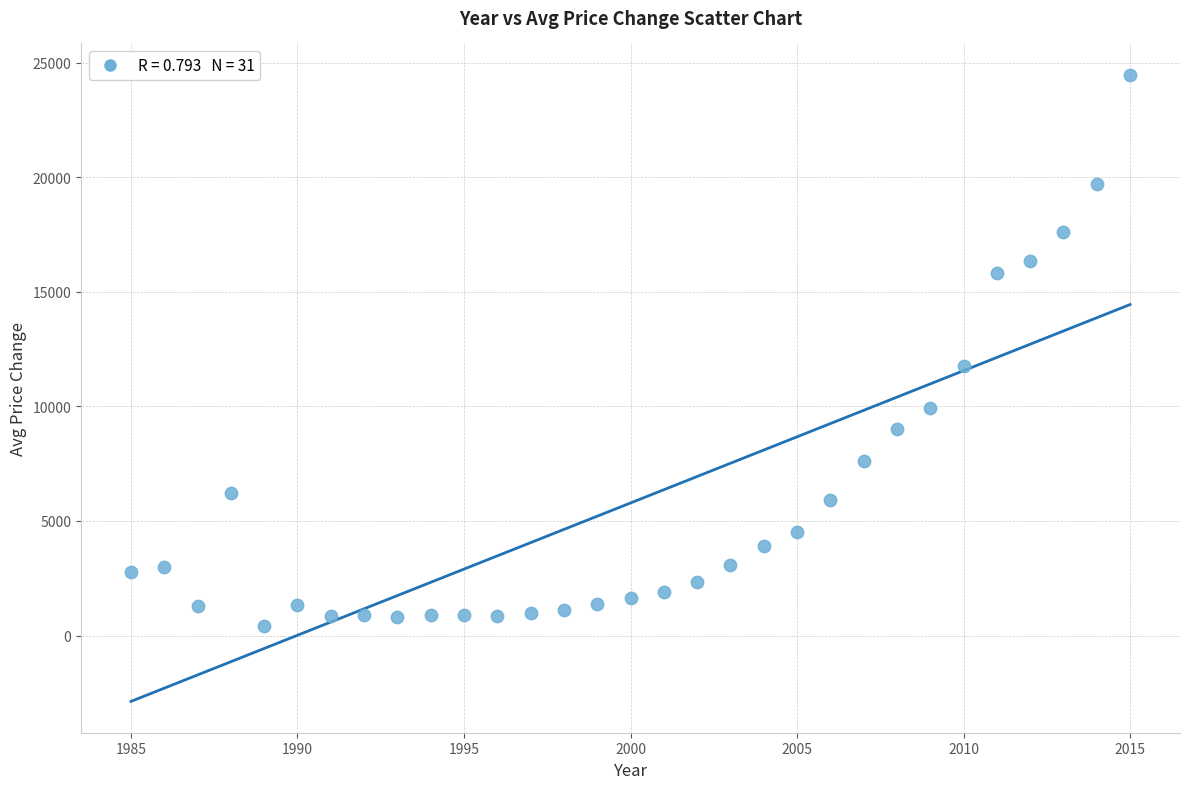

What is the range of Y values (max minus min)?

24080.5